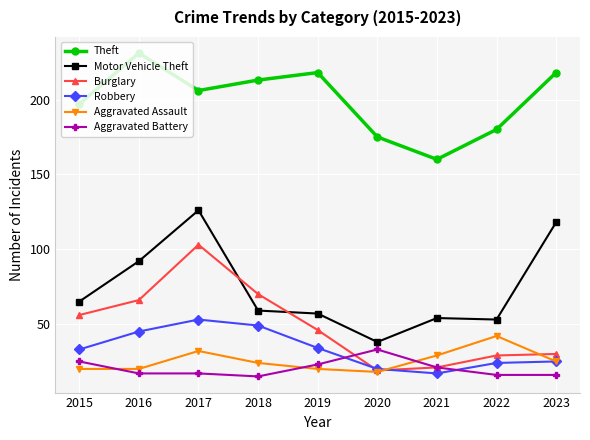

How many values in the Theft series are below 206?

4